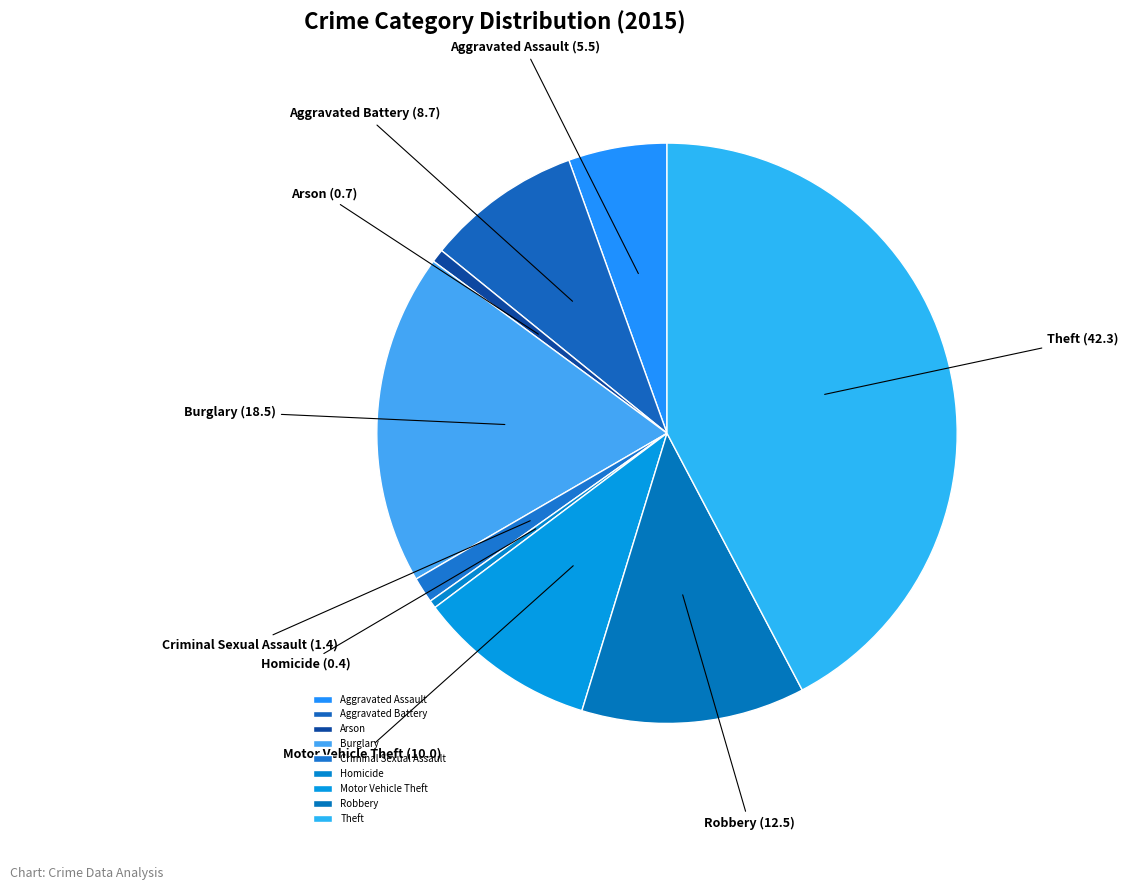

The Burglary slice represents 32% of the pie. True or false?

False